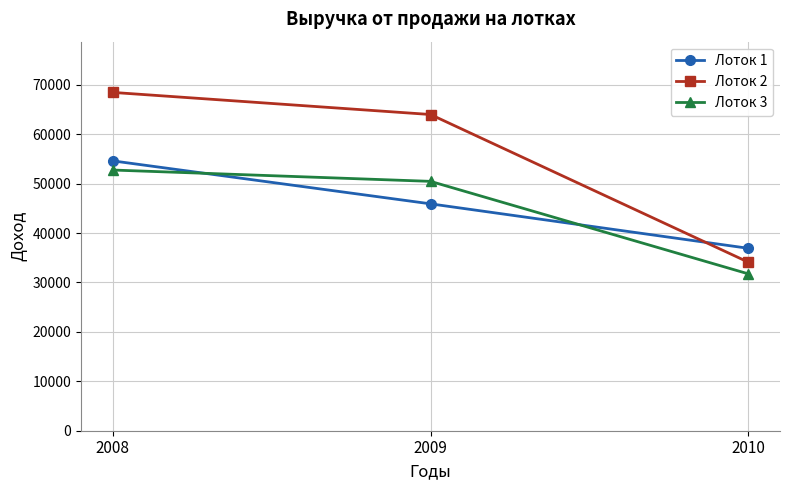

At 2010, list the series in order from largest to smallest.

Лоток 1, Лоток 2, Лоток 3